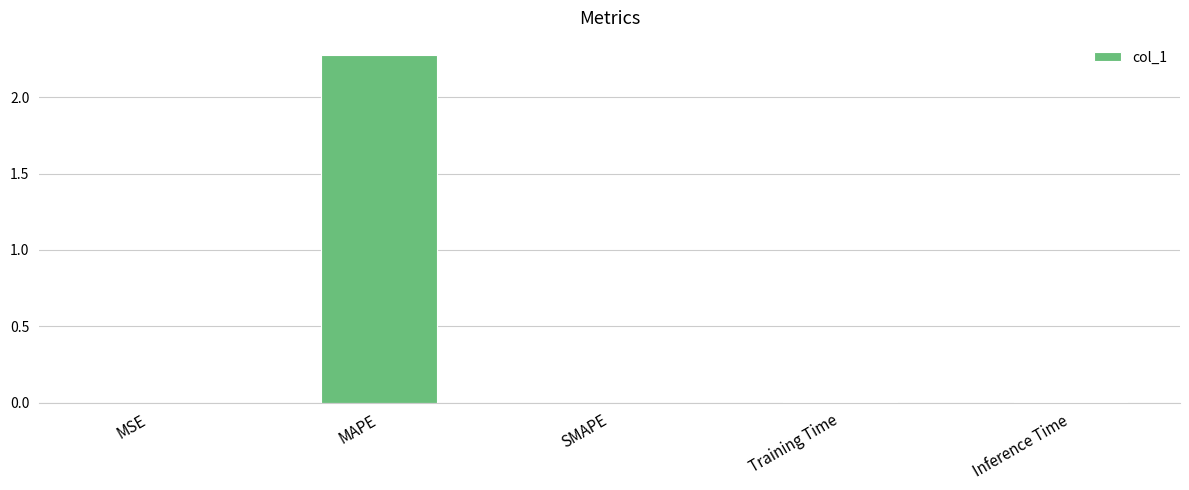

Which category has the highest value across all series?

MAPE